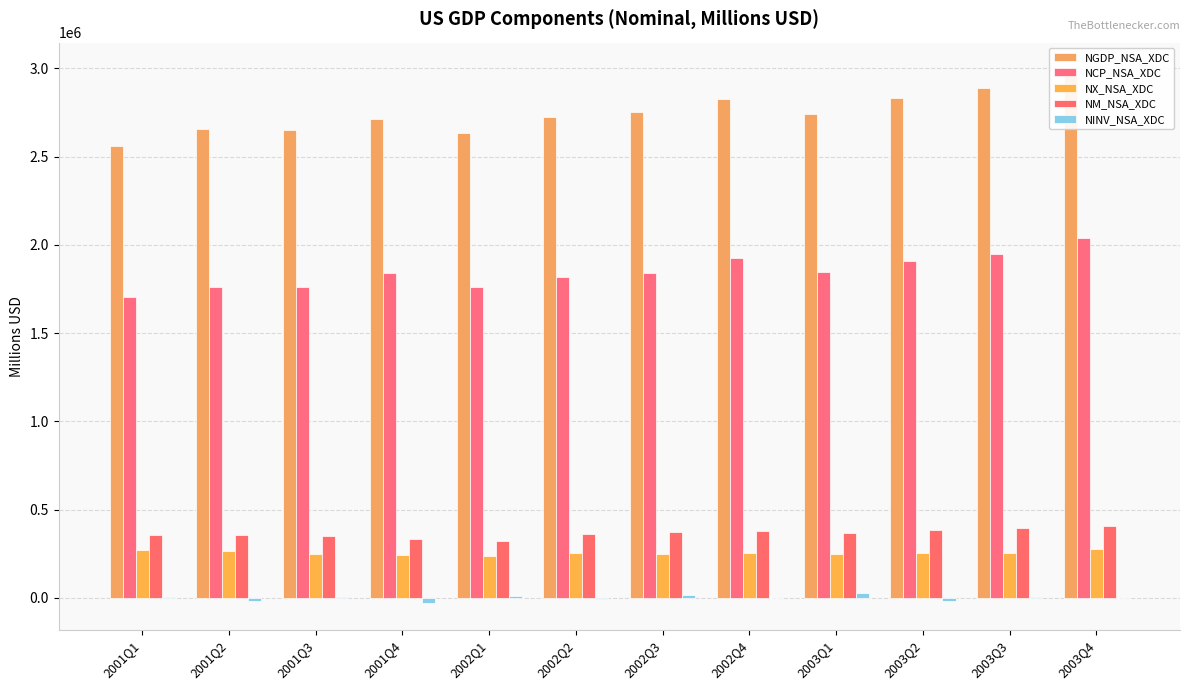

At which label is NGDP_NSA_XDC closest to 2778417?

2002Q3